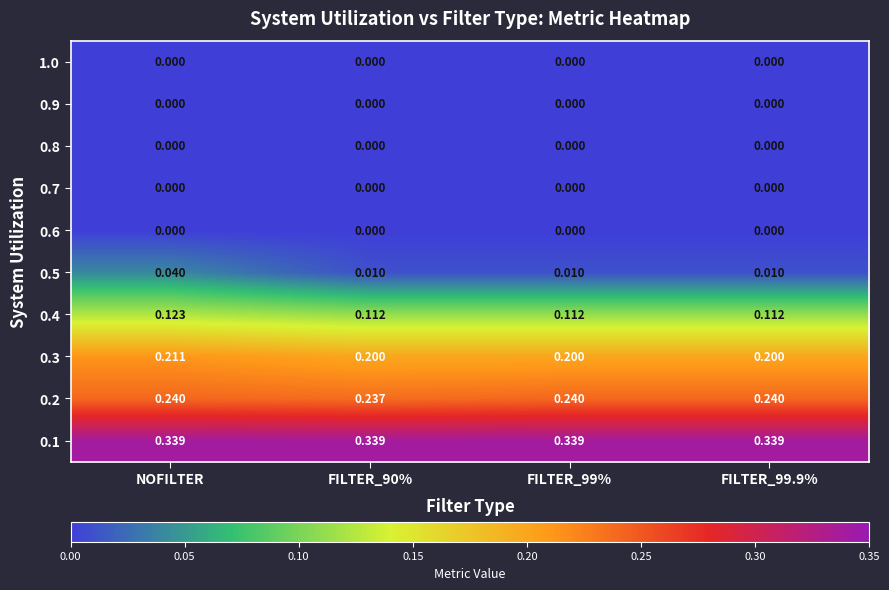

Is the value of 0.7 at NOFILTER greater than the value of 0.4 at FILTER_99.9%?

No